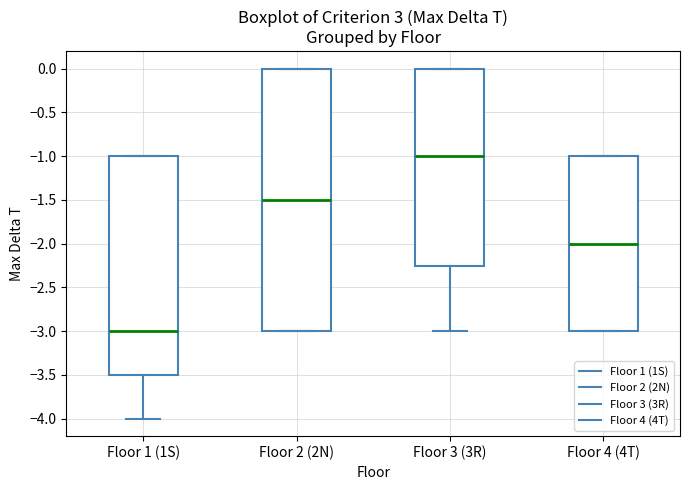

Reading left to right, transcribe this box plot: for each box, give where its median line is, the range the box spans, and where its two whiskers end, as read against the y-axis. The values are not printed on the chart, so give them approximately, as read against the axis.

Floor 1 (1S): median -3.00, box -3.50 to -1.00, whiskers -4.00 to -1.00
Floor 2 (2N): median -1.50, box -3.00 to 0.00, whiskers -3.00 to 0.00
Floor 3 (3R): median -1.00, box -2.25 to 0.00, whiskers -3.00 to 0.00
Floor 4 (4T): median -2.00, box -3.00 to -1.00, whiskers -3.00 to -1.00